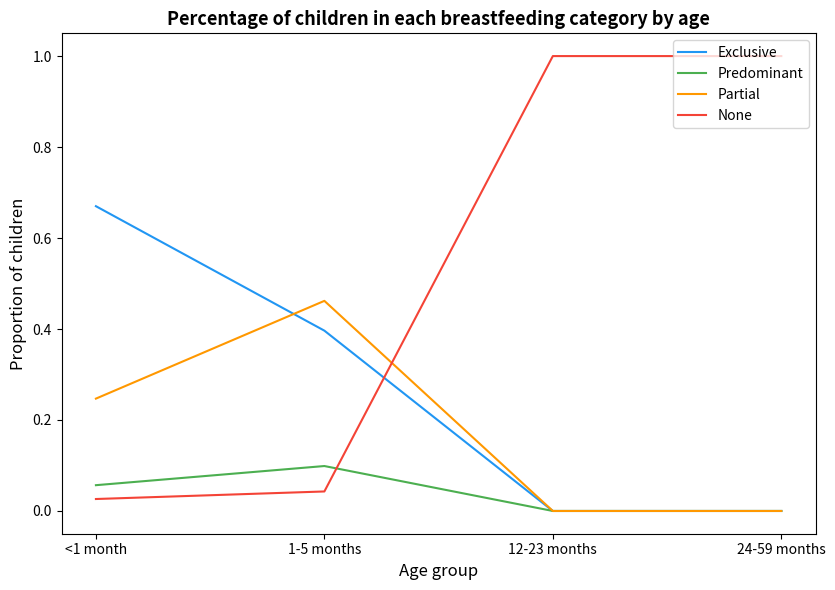

The Exclusive series shows 0.4 at 1-5 months. True or false?

True